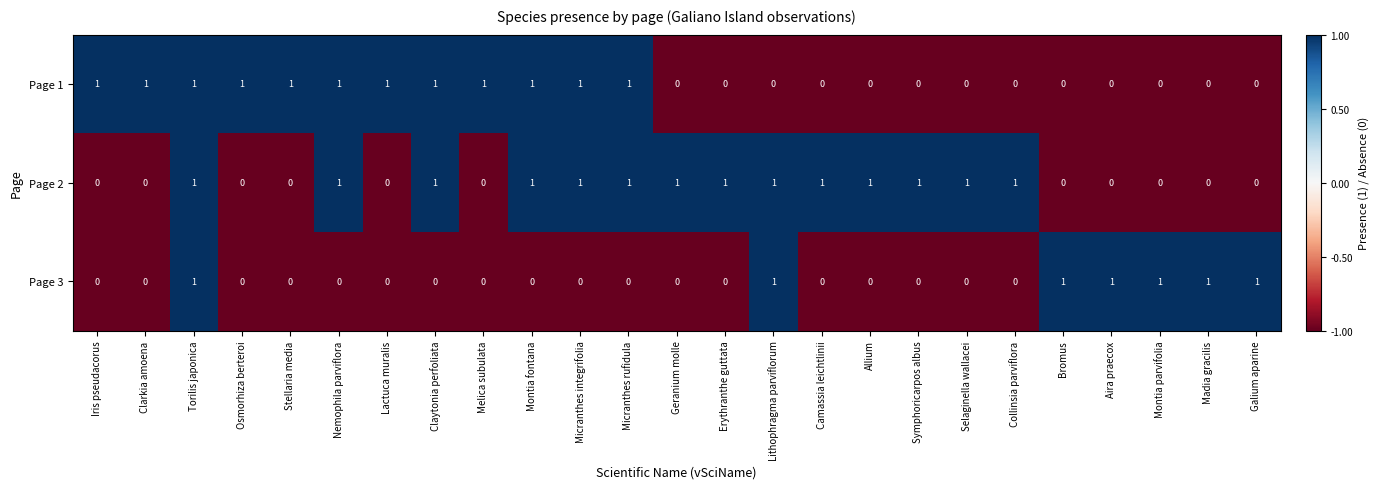

How many series are shown in this chart?

3